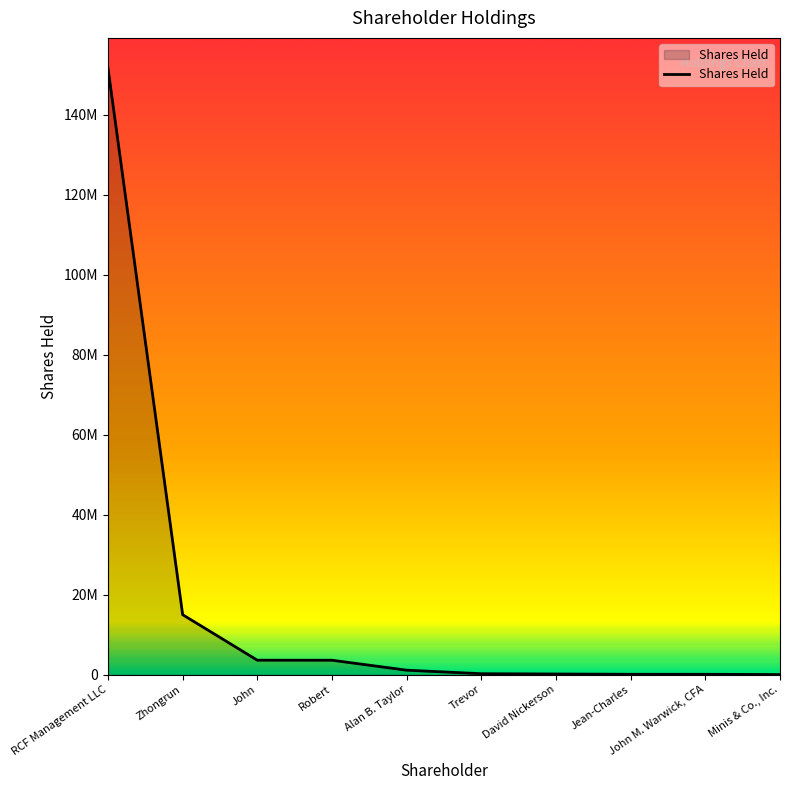

At which label is the value closest to 75831950?

Zhongrun